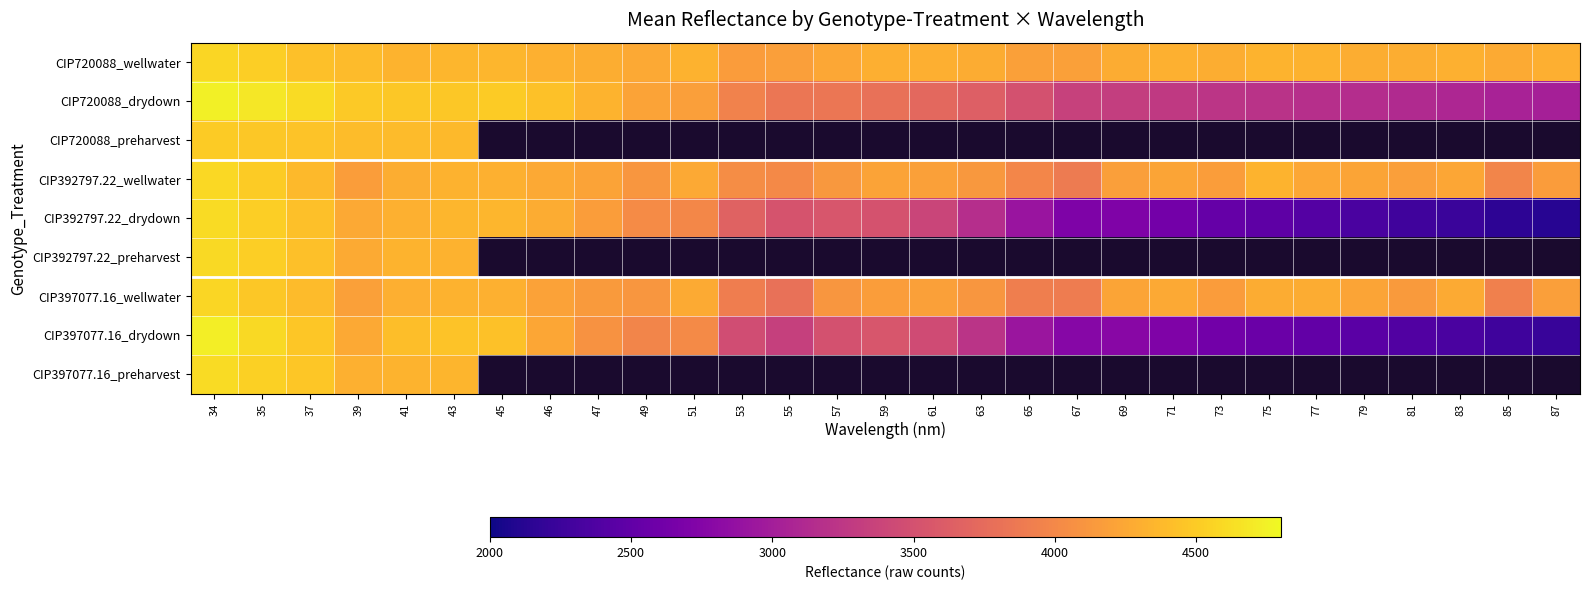

What value does the CIP397077.16_drydown series have at 61?

3453.0